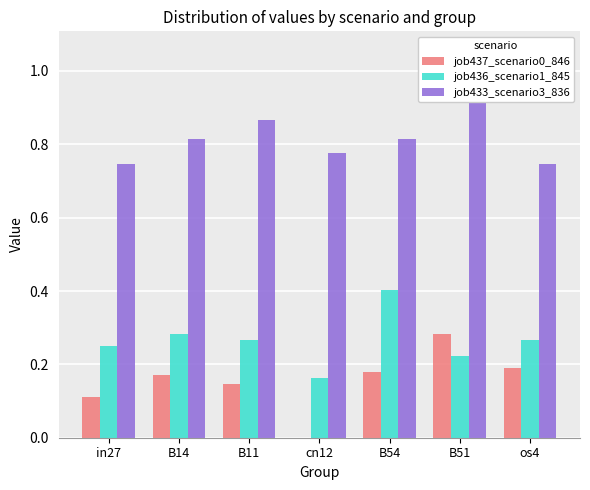

How many groups of bars are there?

7